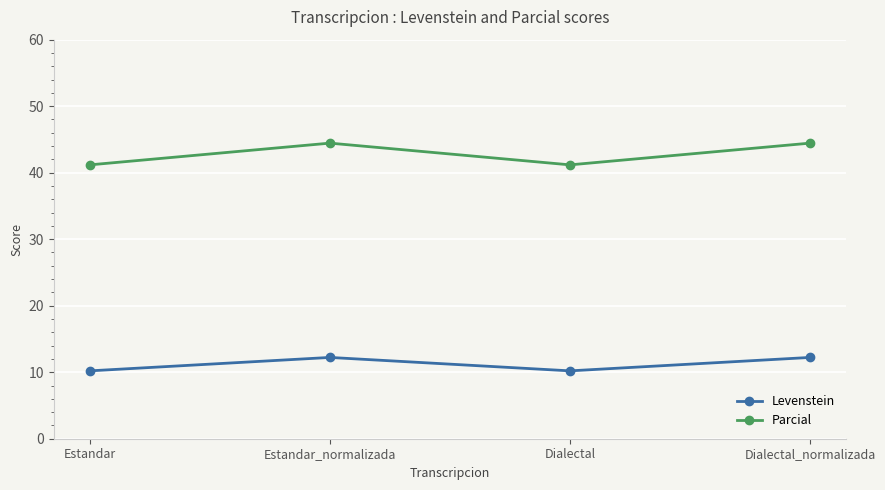

What are all the series names shown in the legend?

Levenstein, Parcial